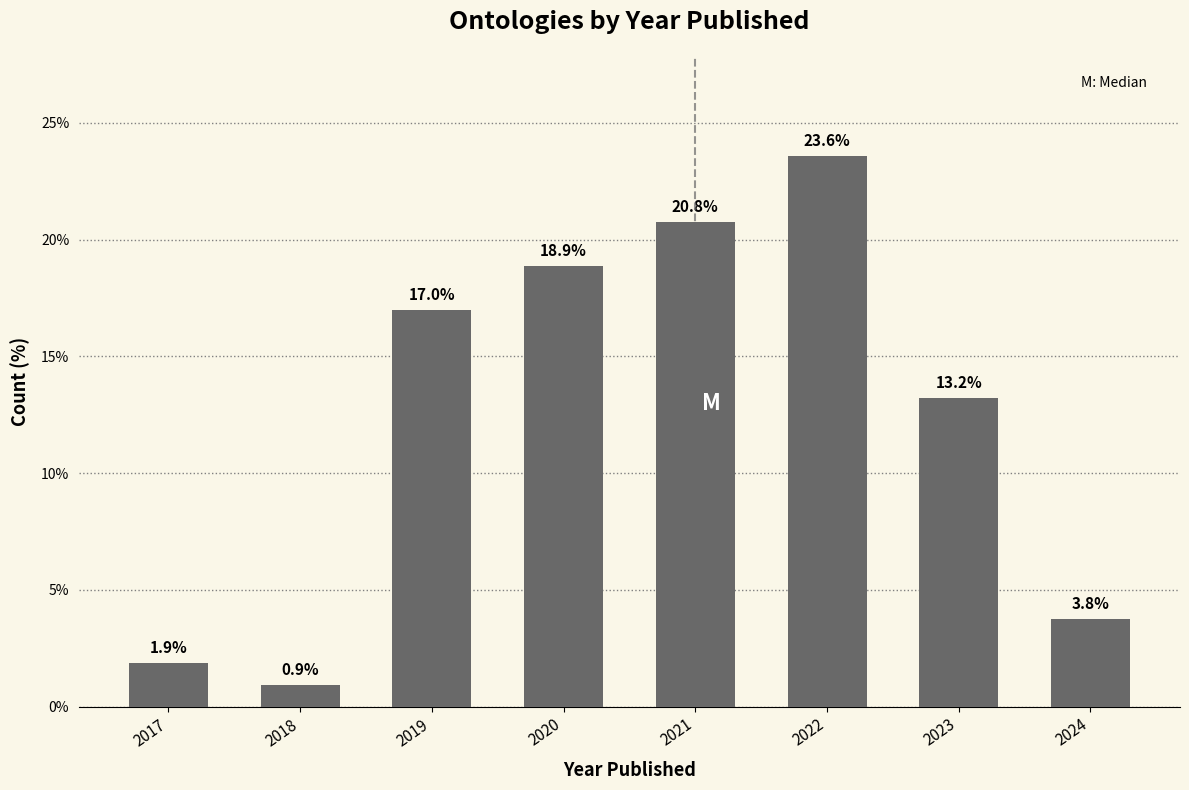

Reading left to right, what are all the values shown in this chart?

1.9	0.9	17.0	18.9	20.8	23.6	13.2	3.8